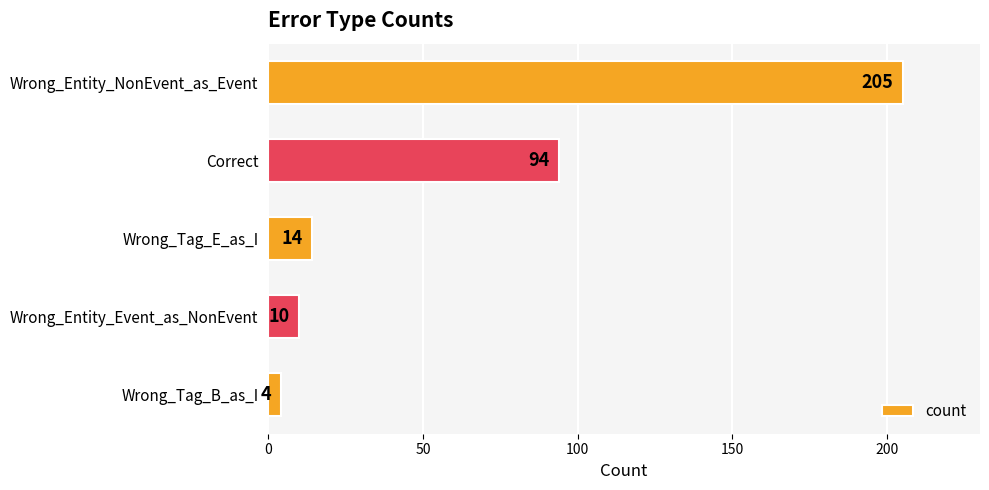

Reading bottom to top, list all the values displayed in this chart.

Wrong_Tag_B_as_I=4	Wrong_Entity_Event_as_NonEvent=10	Wrong_Tag_E_as_I=14	Correct=94	Wrong_Entity_NonEvent_as_Event=205